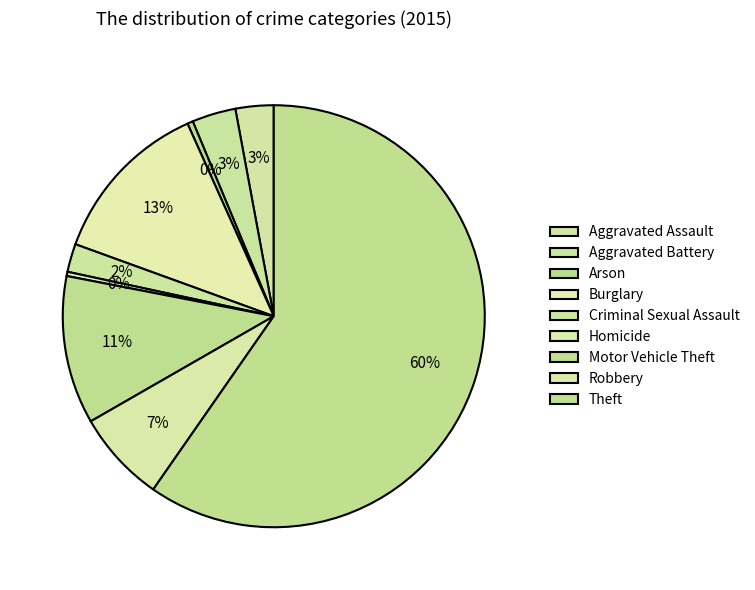

Is the sum of Criminal Sexual Assault and Burglary greater than half?

No